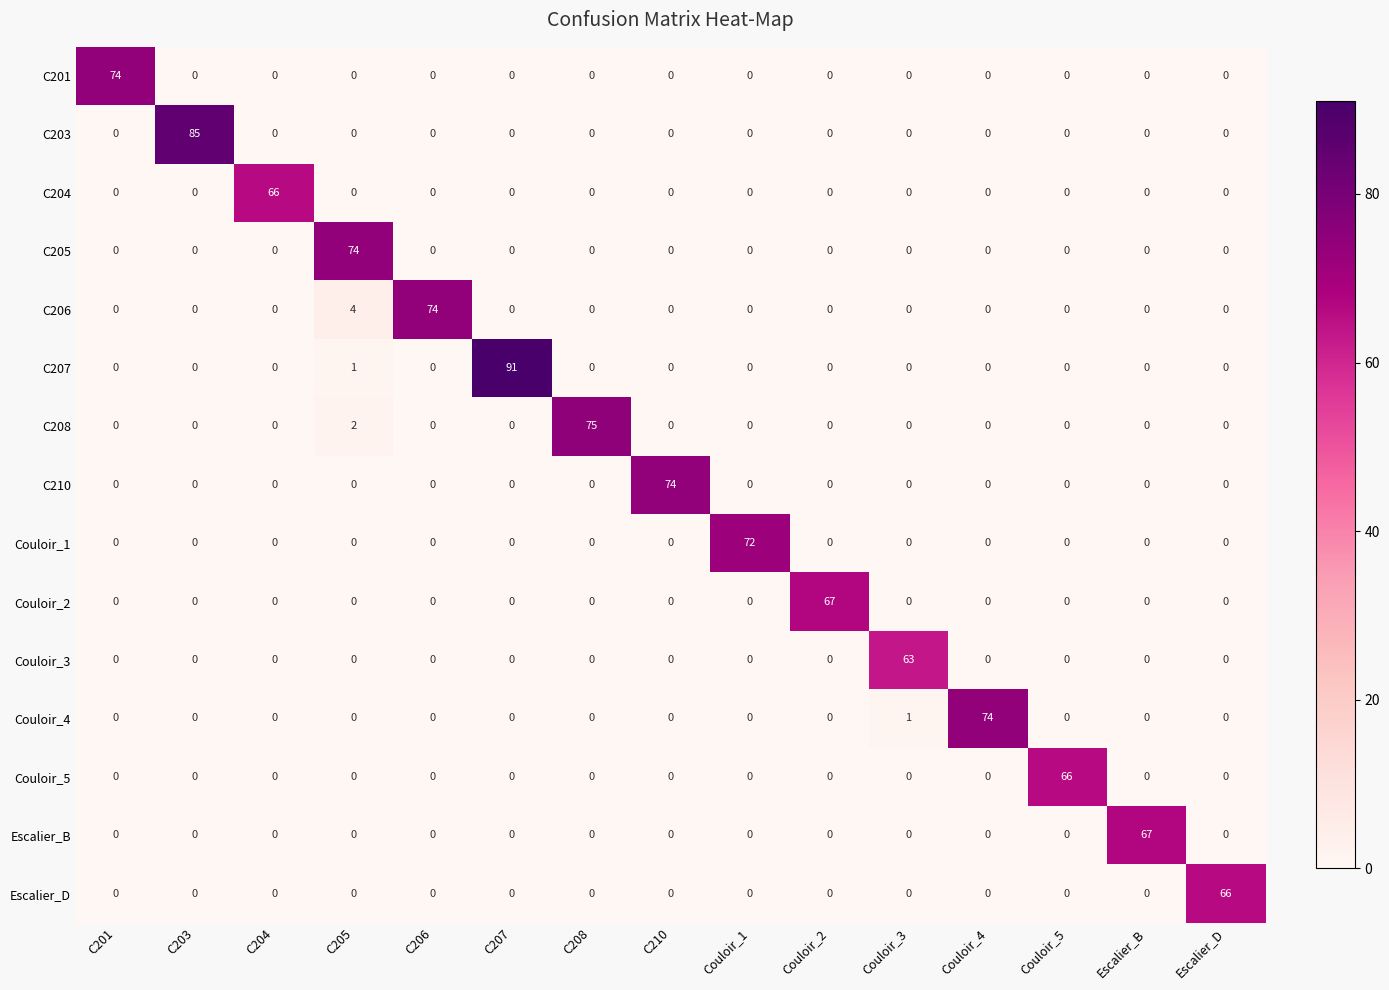

Which category has the highest value across all series?

C207